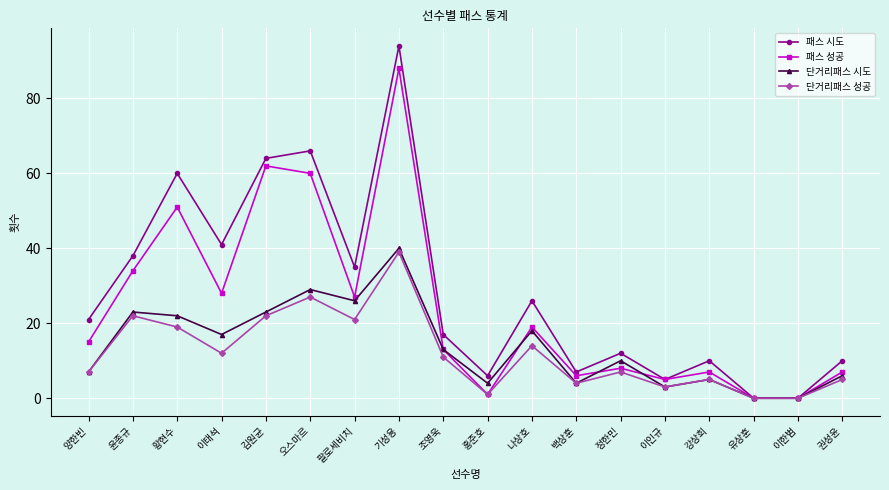

True or false: 단거리패스 시도 has a value of 23 at 윤종규.

True